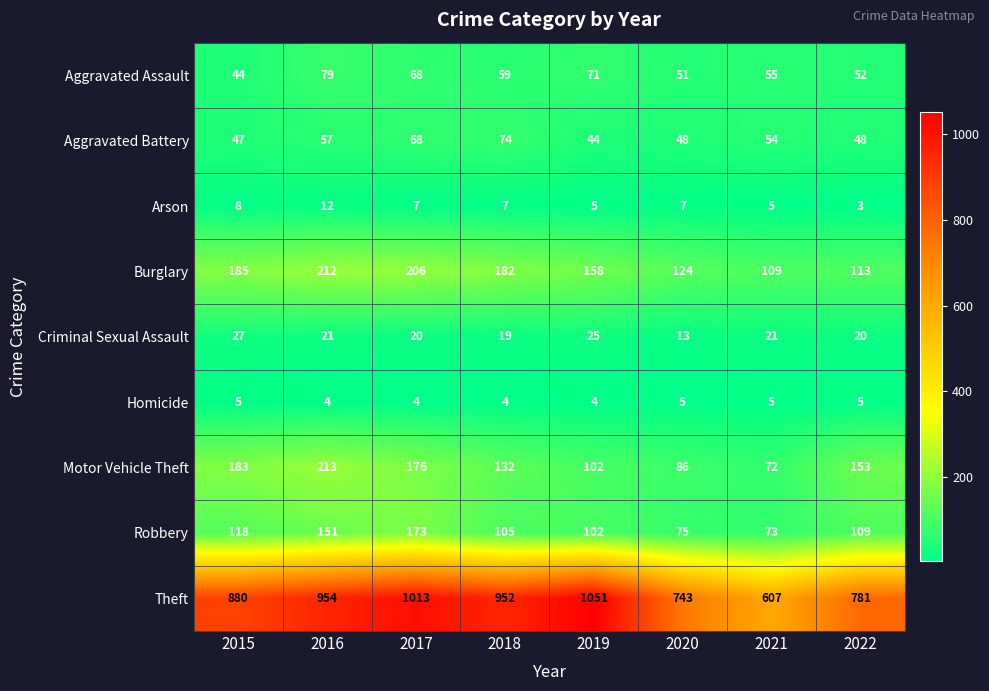

Count the number of categories in the chart.

8